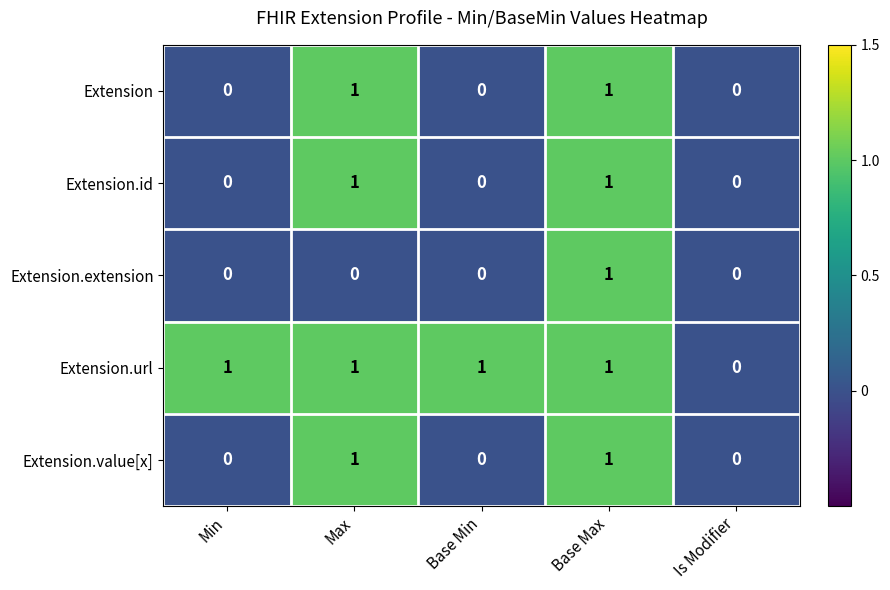

Which category has the lowest value in the Extension.url series?

Is Modifier